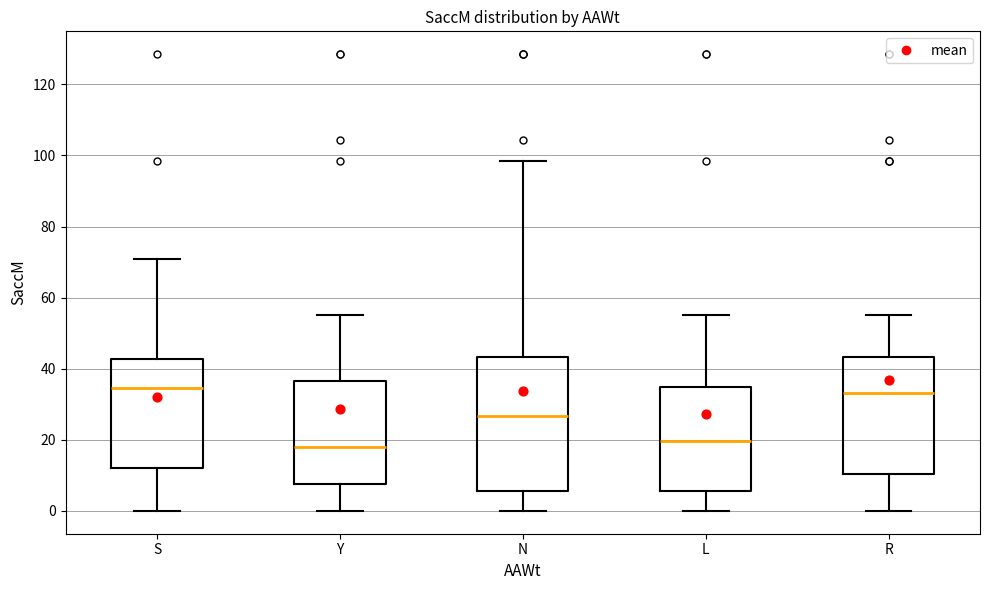

Comparing the boxes themselves (not the whiskers), which one is the tallest?

N